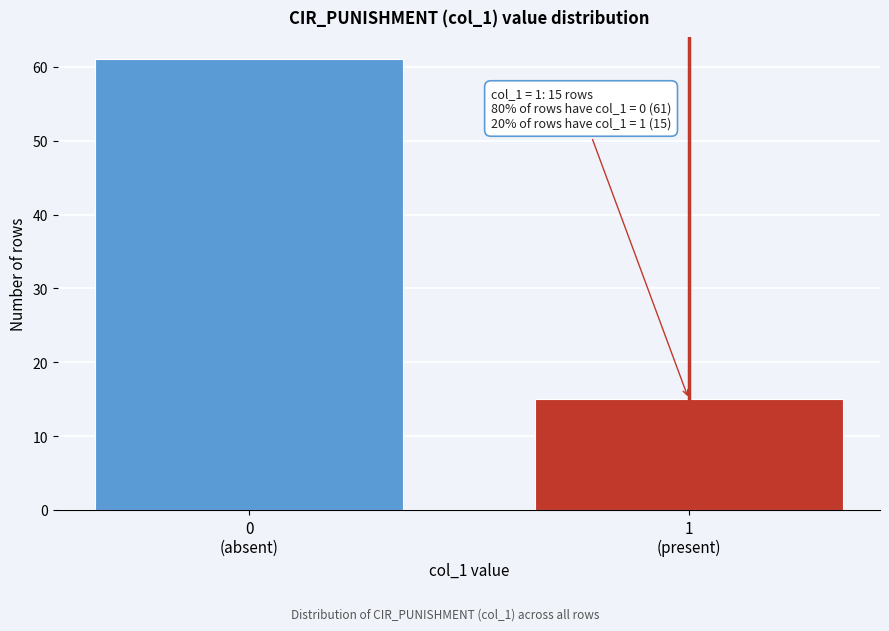

Reading left to right, extract all data points from this chart.

61	15